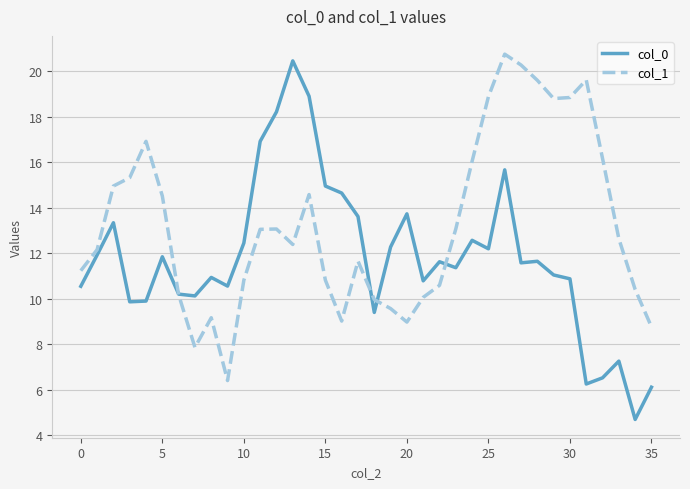

Which series has the widest spread of values?

col_0